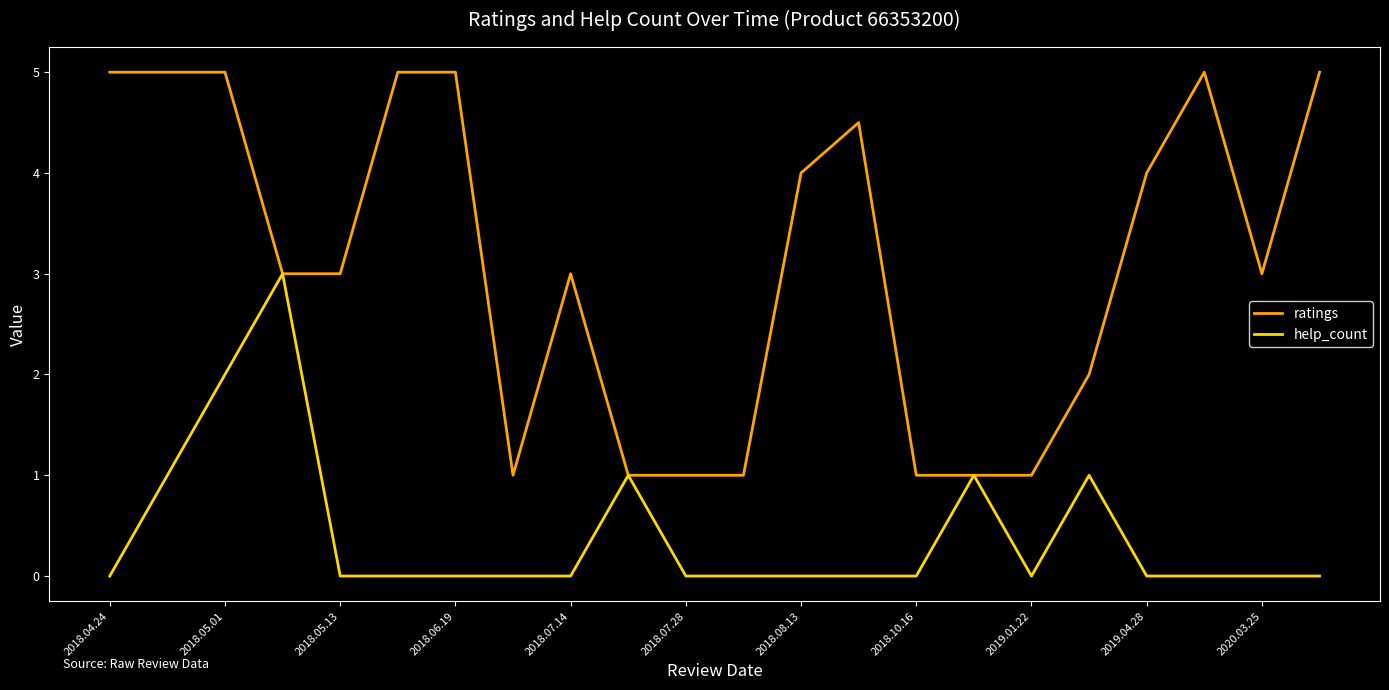

Count the number of categories in the chart.

22